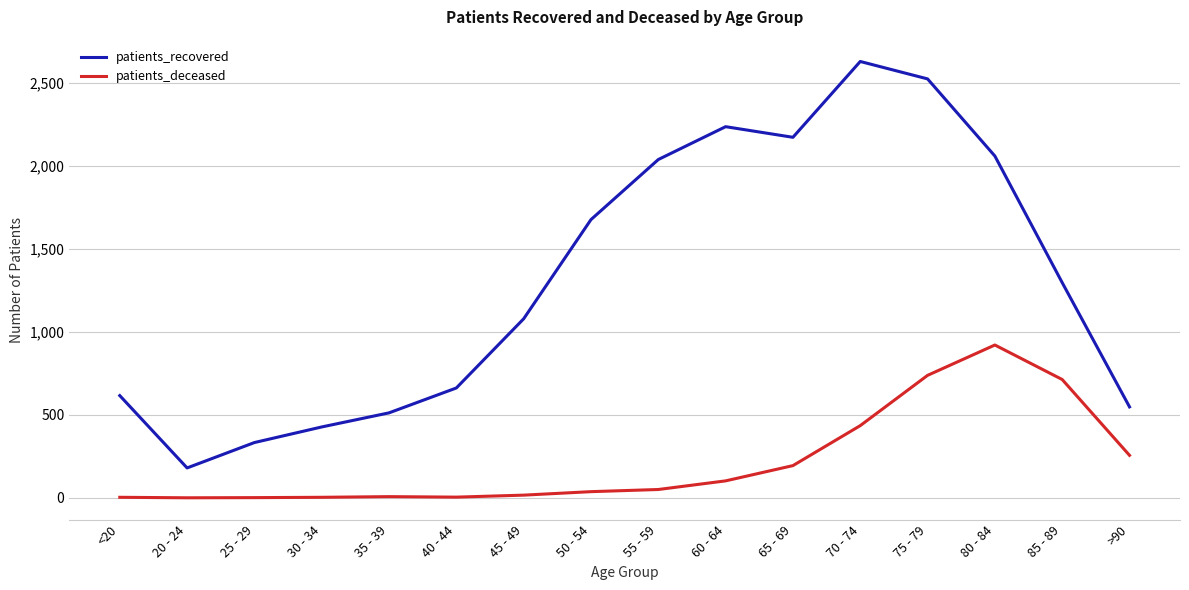

At which label is patients_deceased closest to 460?

70 - 74